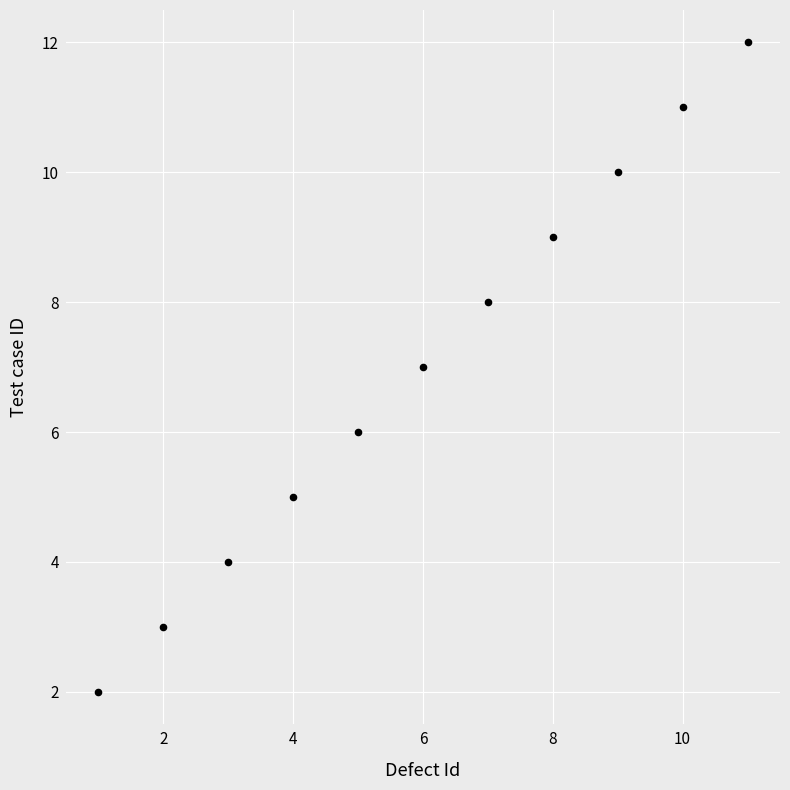

What is the range of X values (max minus min)?

10